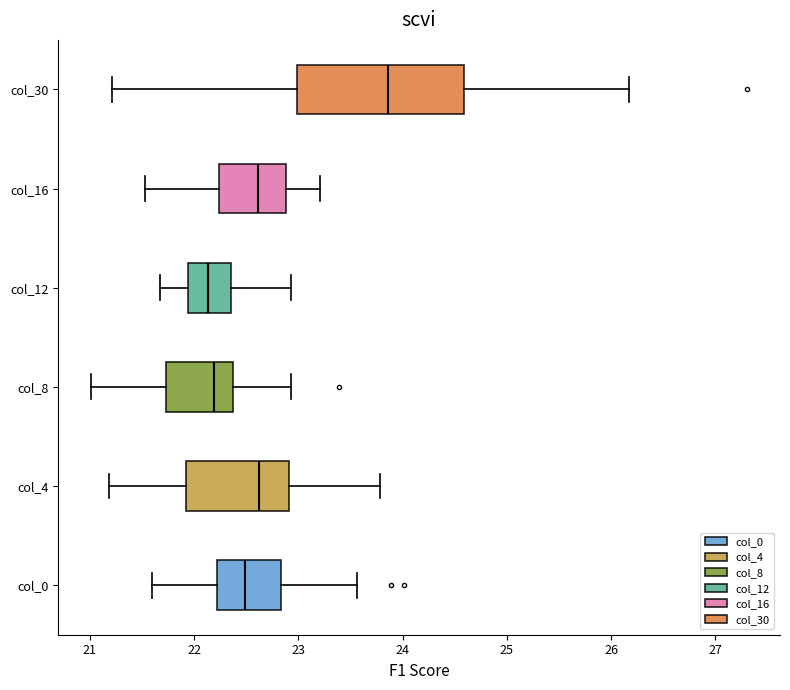

Reading bottom to top, read every box against the x-axis: the position of its median line, the range the box covers, and the ends of its whiskers. The values are not printed on the chart, so give them approximately, as read against the axis.

col_0: median 22.5, box 22.2 to 22.8, whiskers 21.6 to 23.6
col_4: median 22.6, box 21.9 to 22.9, whiskers 21.2 to 23.8
col_8: median 22.2, box 21.7 to 22.4, whiskers 21.0 to 22.9
col_12: median 22.1, box 21.9 to 22.4, whiskers 21.7 to 22.9
col_16: median 22.6, box 22.2 to 22.9, whiskers 21.5 to 23.2
col_30: median 23.9, box 23.0 to 24.6, whiskers 21.2 to 26.2